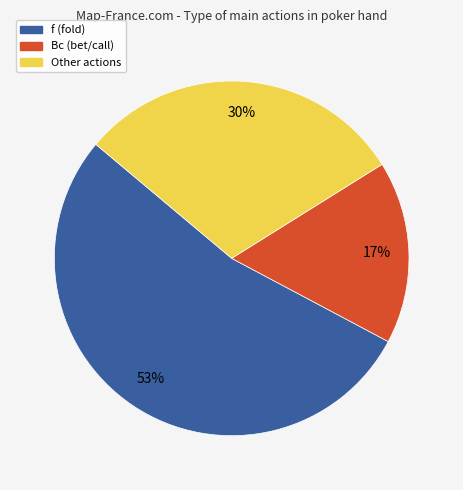

Is there a majority slice in this chart?

Yes